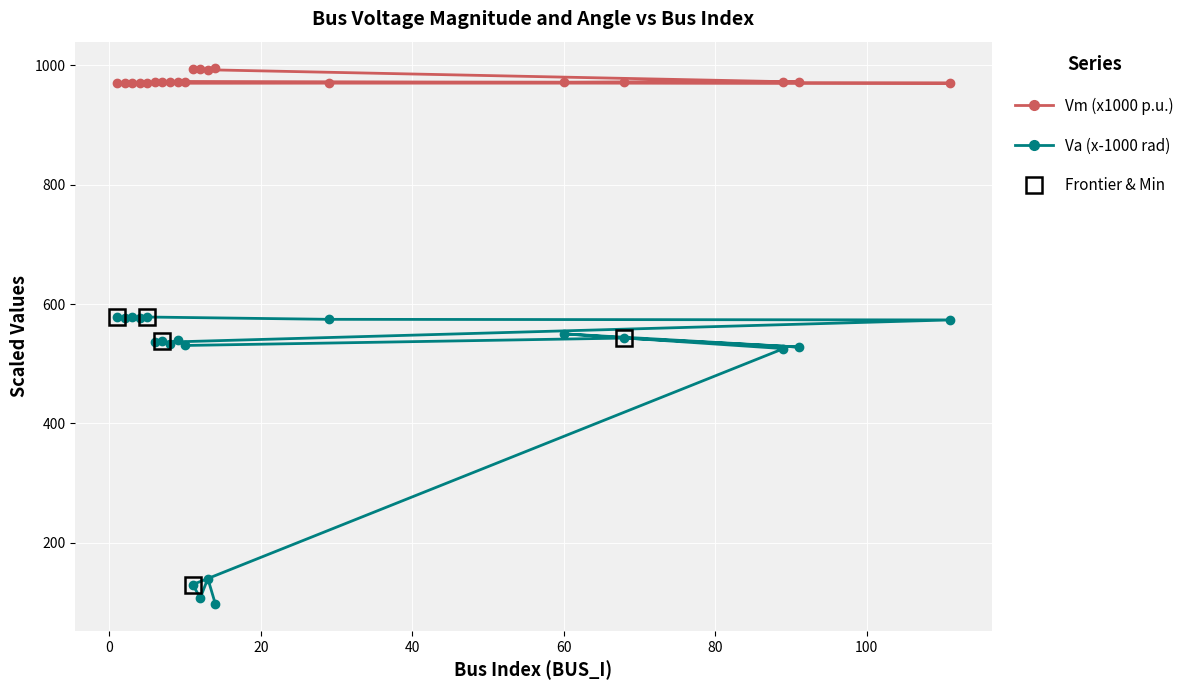

What is the highest value of the Vm (x1000 p.u.) series?

994.9